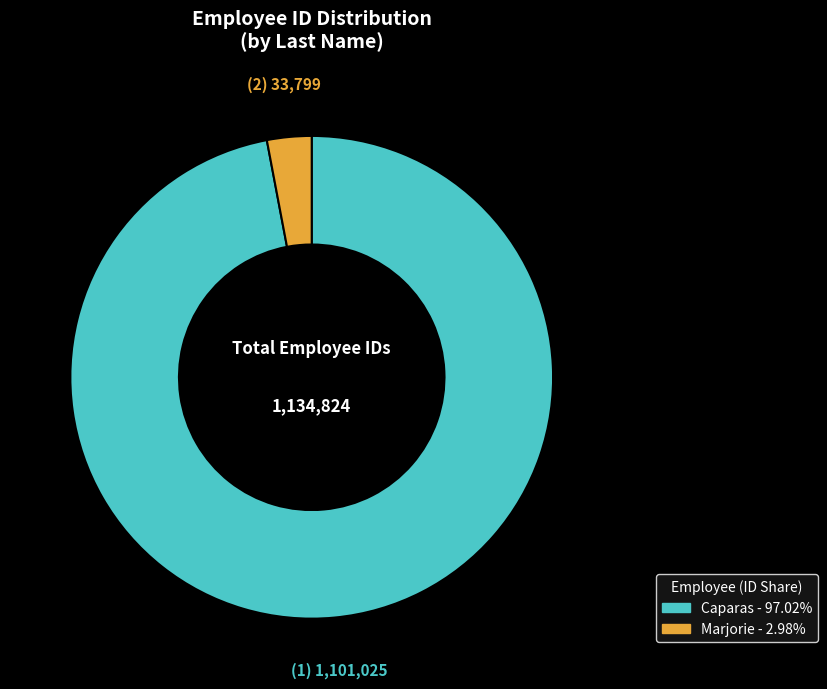

Which slice is the largest?

Caparas